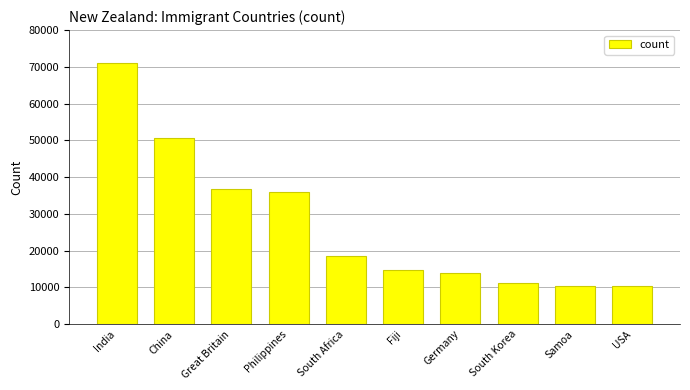

How many data points are less than 18603?

5